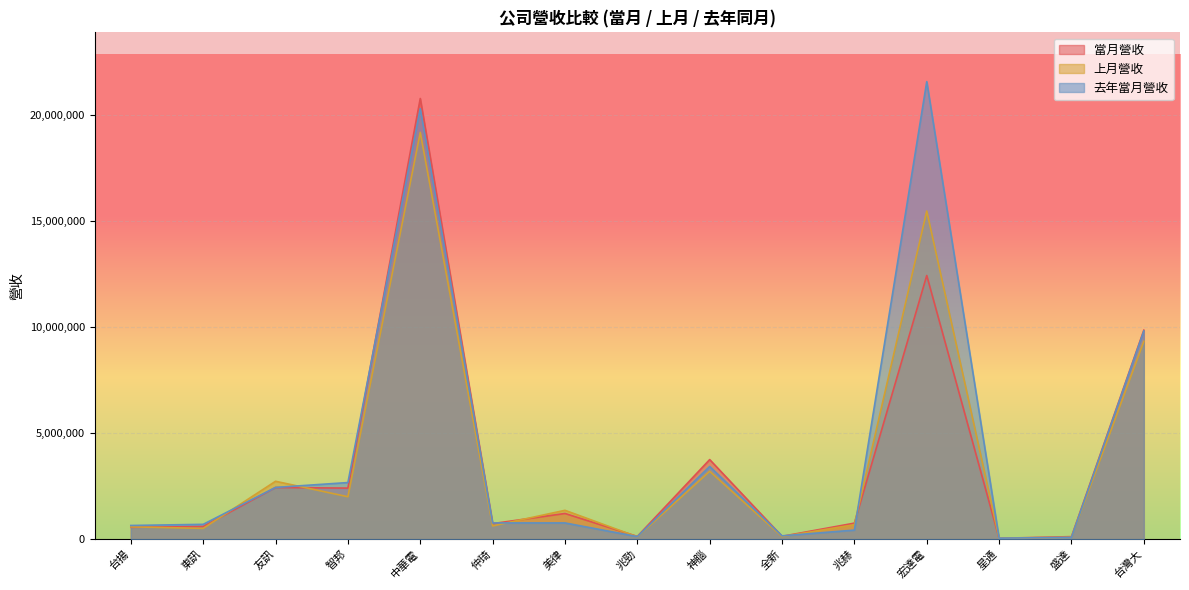

What is the difference between the maximum and minimum values in the 去年當月營收 series?

21516005